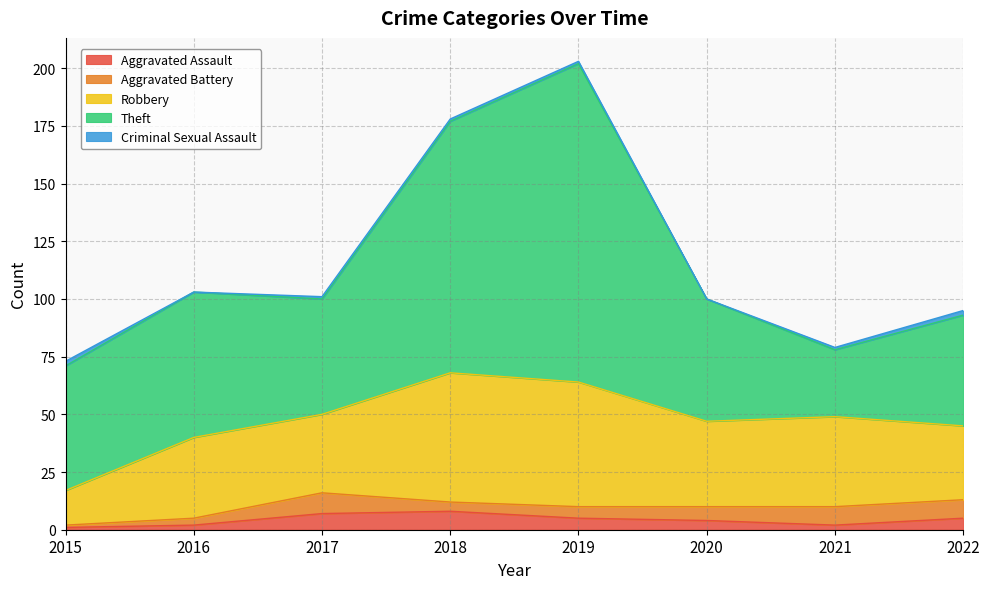

Count the Aggravated Battery values in the range 4 to 8.

5